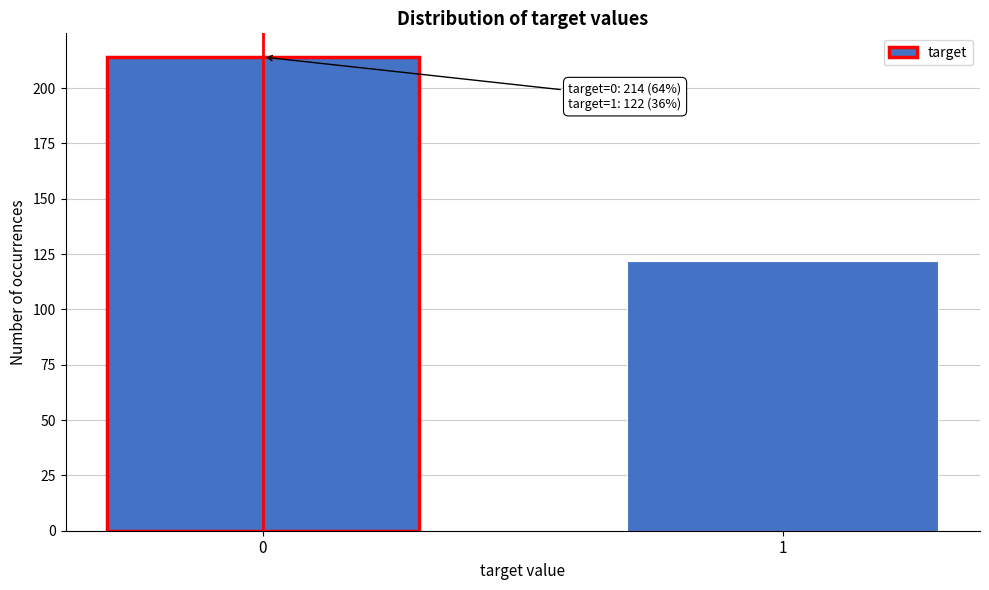

Reading left to right, extract all data points from this chart.

0=214	1=122